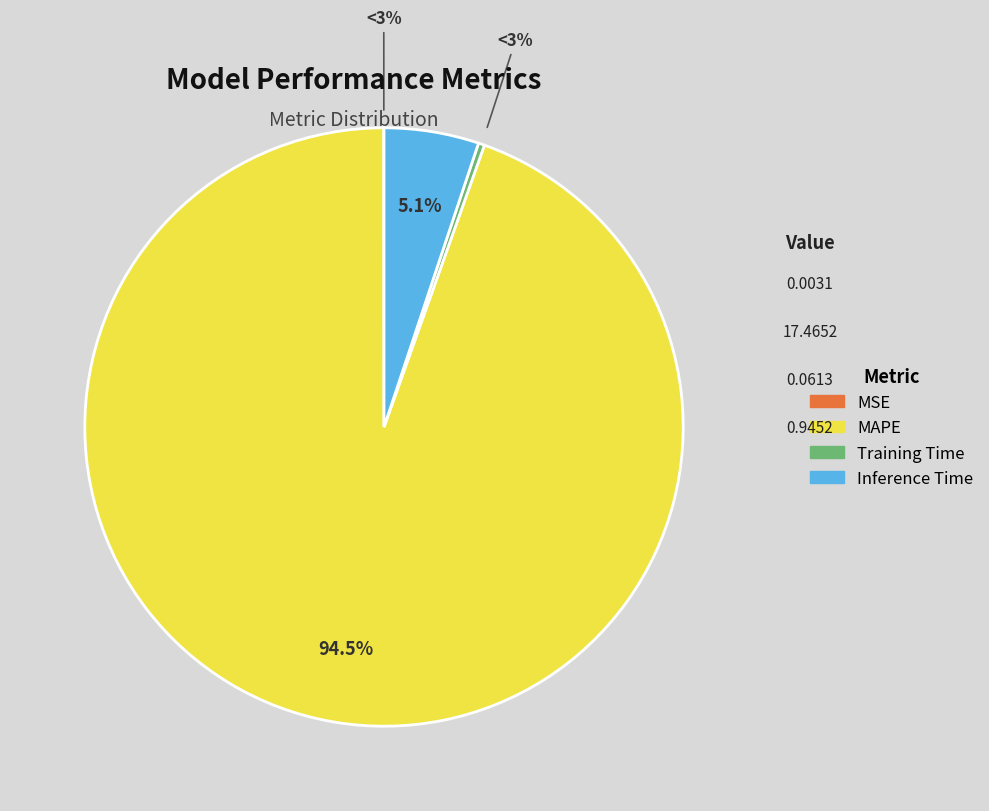

True or false: Inference Time accounts for 5% of the total.

True